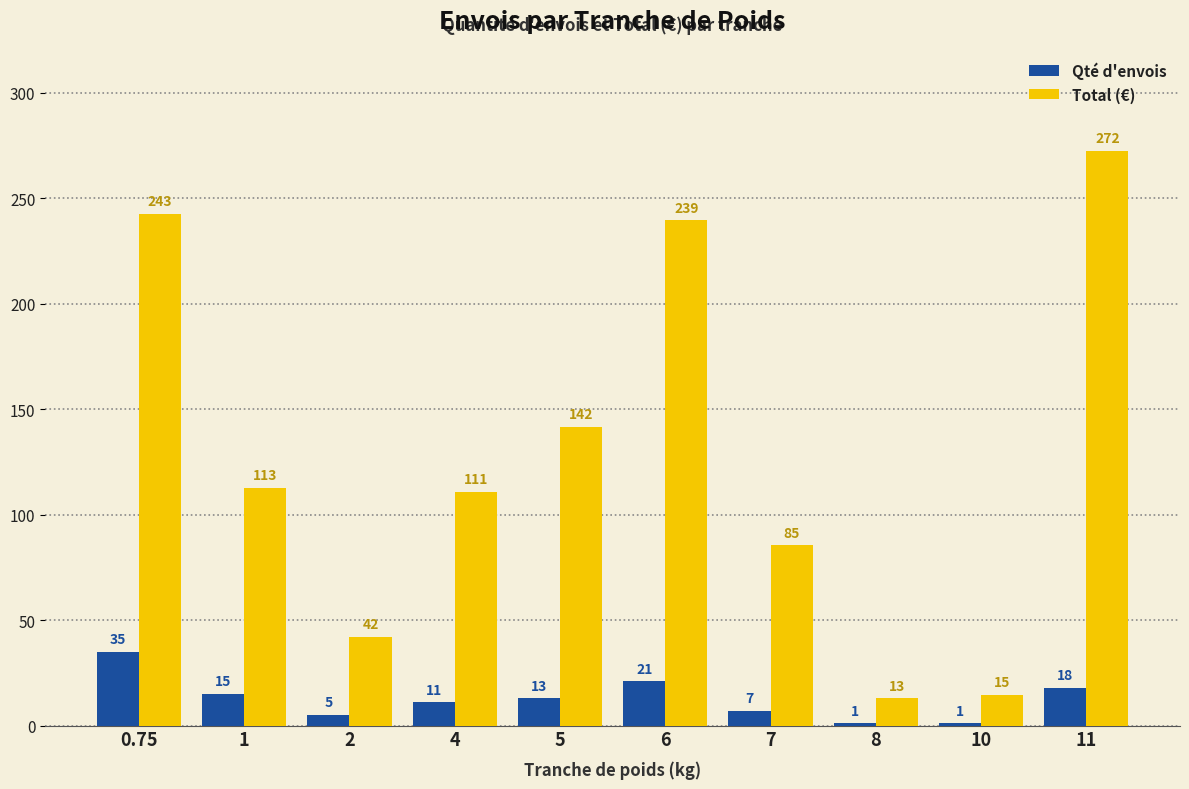

Read the Qté d'envois value at 5.

13.0